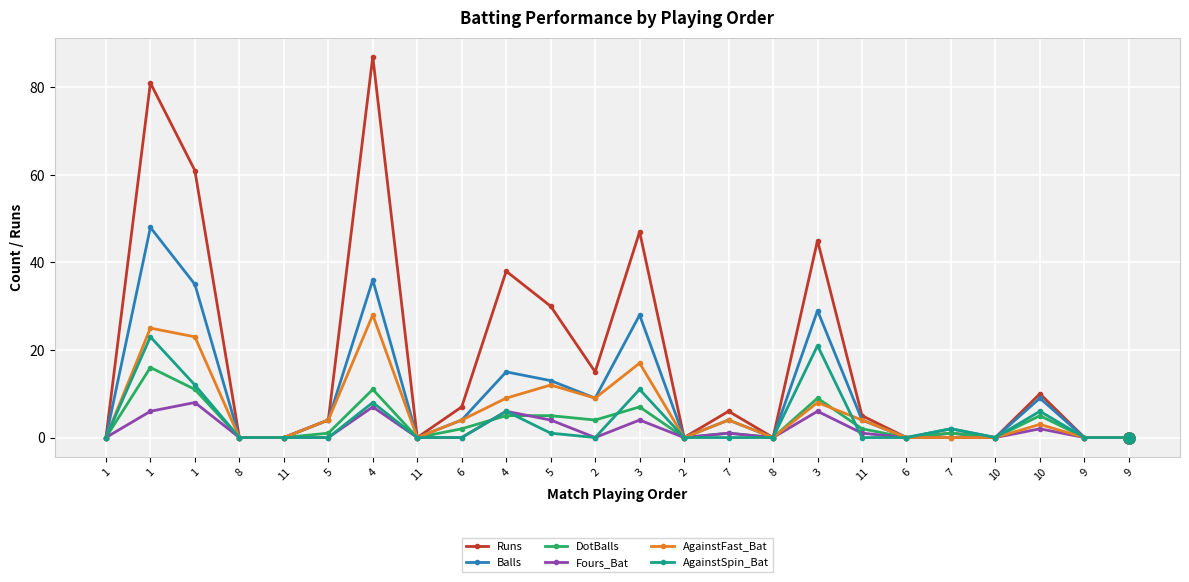

Is it true that AgainstFast_Bat equals 4 at 6?

True